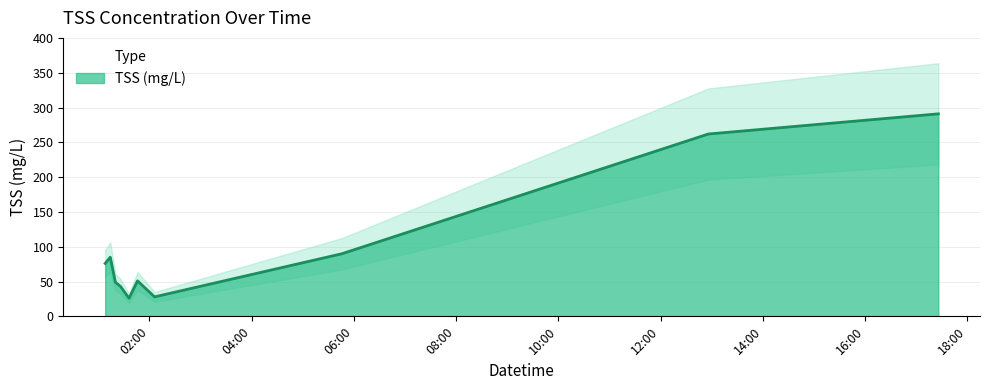

Where is the data nearest to the value 158?

2009-06-07 05:46:00